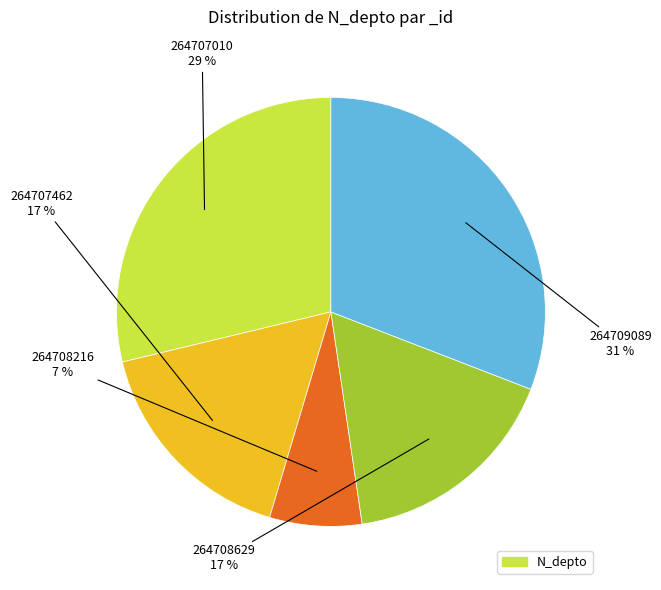

Count the number of slices in the pie.

5